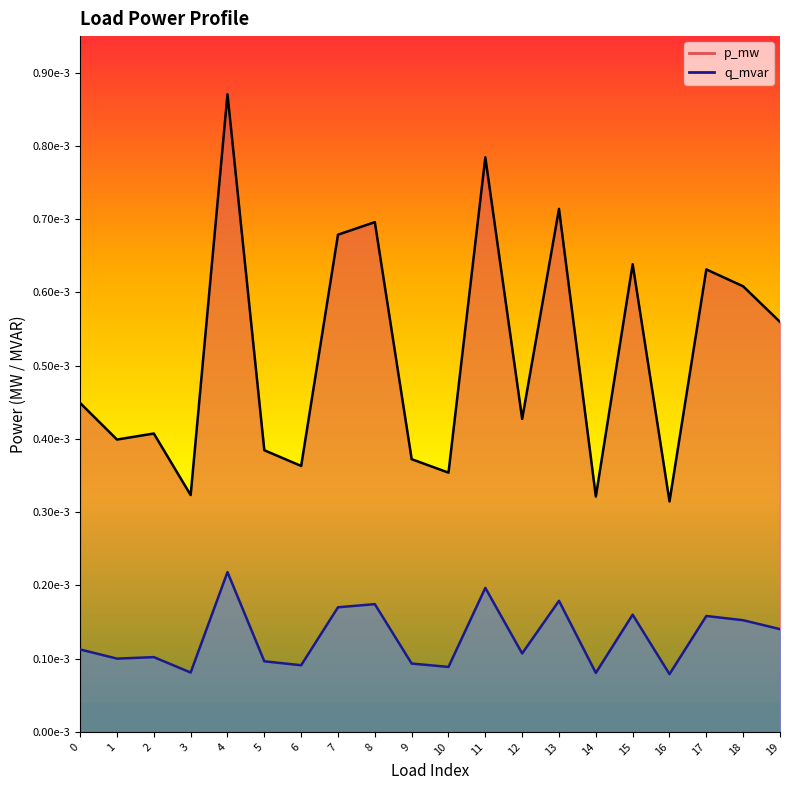

The value of p_mw at 9 is 0.0. True or false?

False